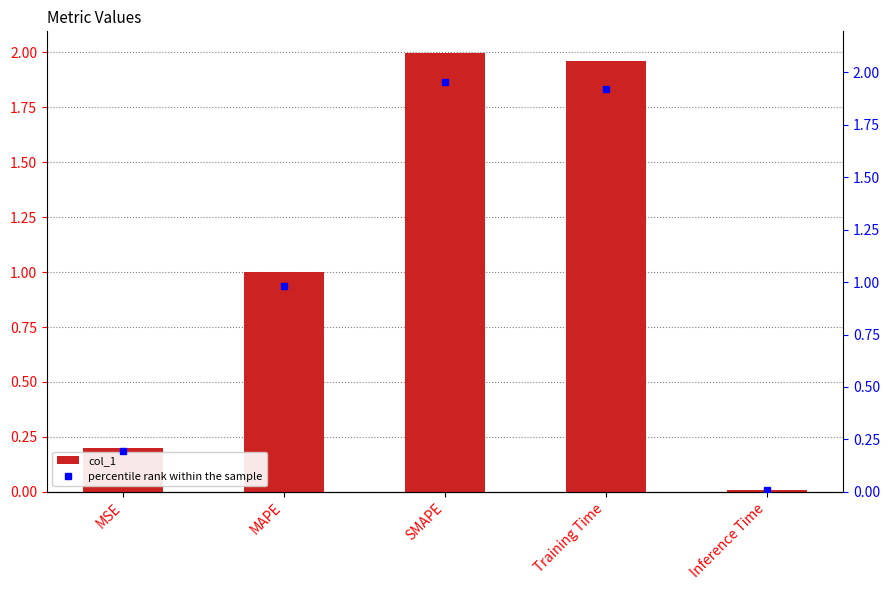

Reading left to right, extract all data points from this chart.

MSE=0.2	MAPE=1.0	SMAPE=2.0	Training Time=2.0	Inference Time=0.0